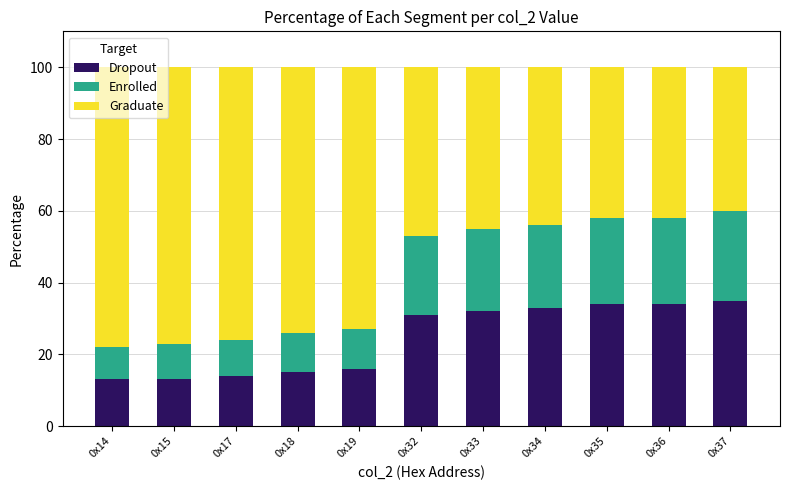

What is the sum of all Dropout values?

270